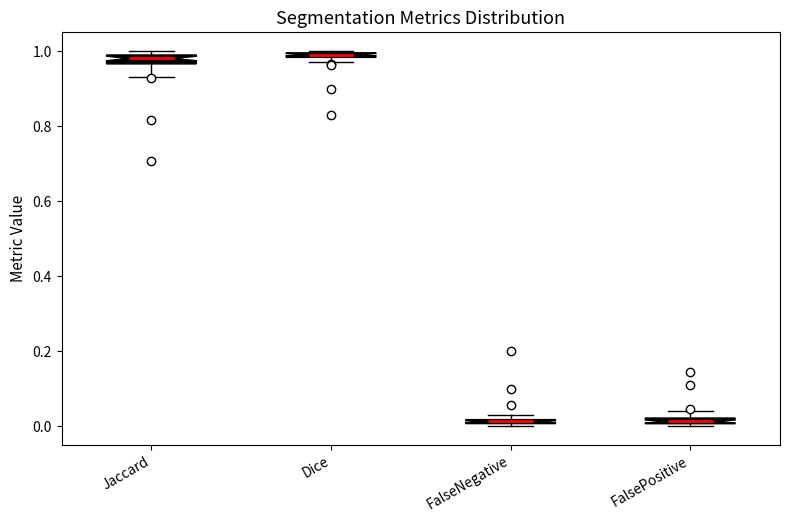

Where is the lower edge of the box for Dice on the y-axis? The values are not printed on the chart, so give them approximately, as read against the axis.

0.98